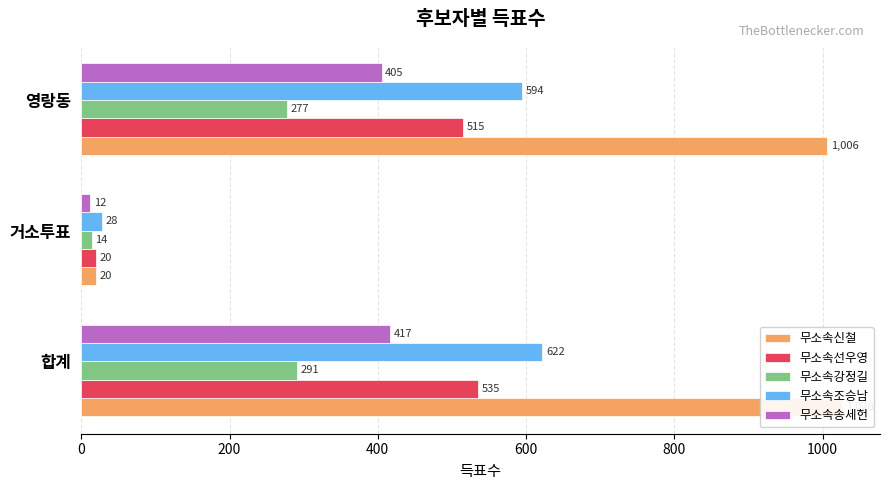

What are all the series names shown in the legend?

무소속신철, 무소속선우영, 무소속강정길, 무소속조승남, 무소속송세헌